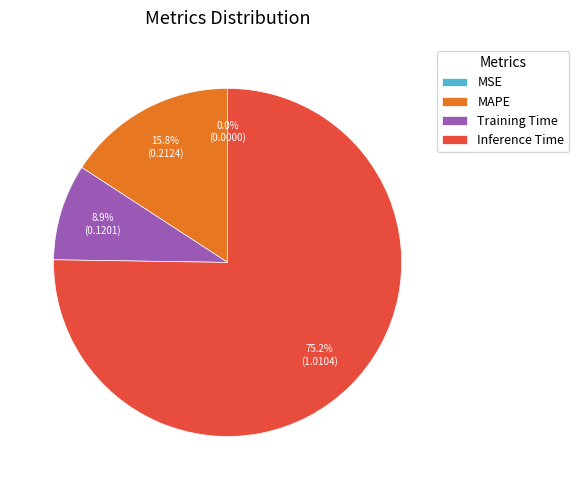

What is the majority slice?

Inference Time